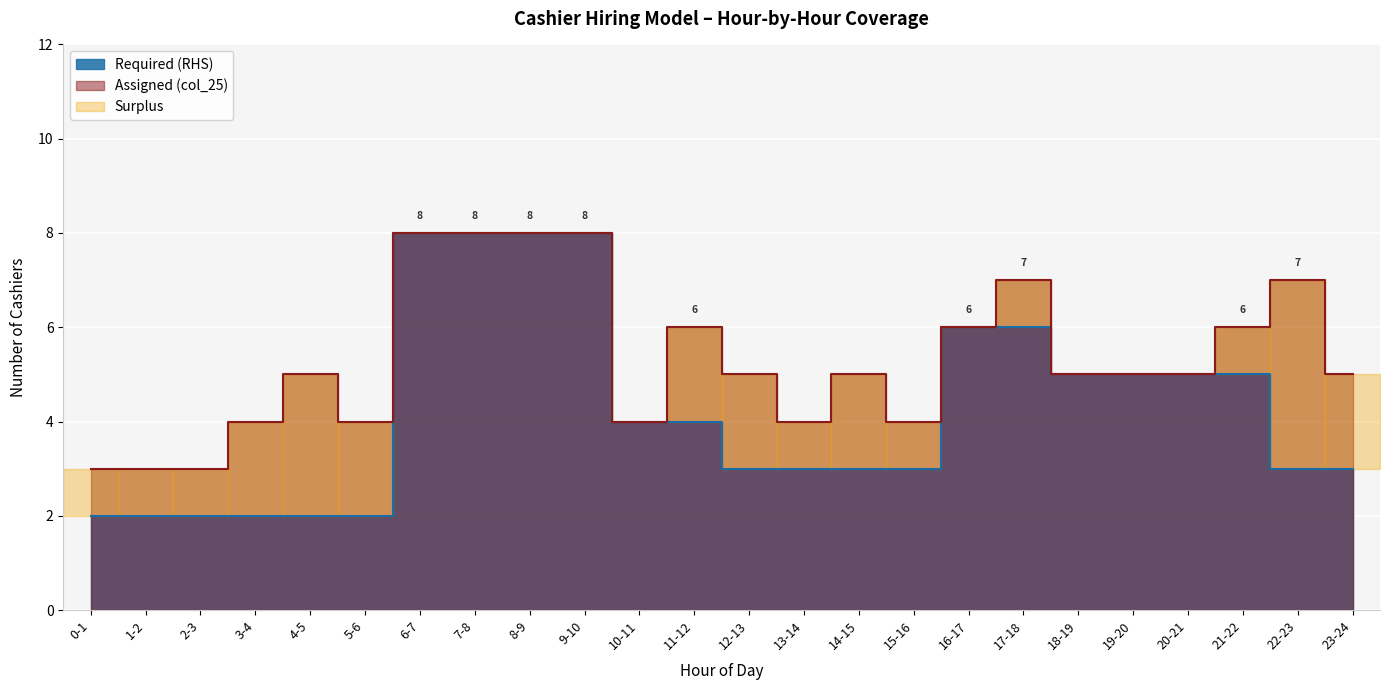

What is the greatest value displayed?

8